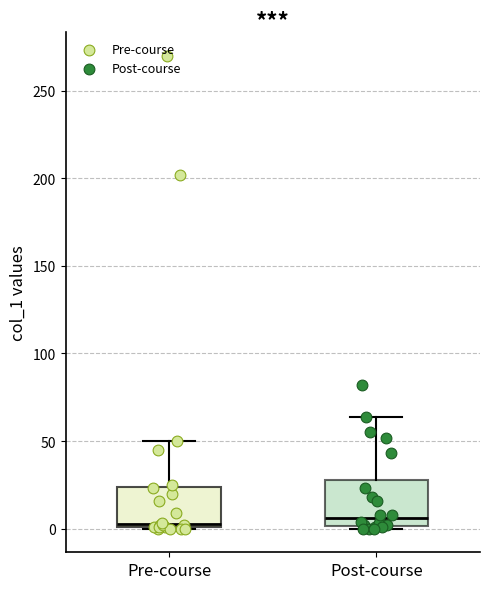

Where is the lower edge of the box for Pre-course on the y-axis? The values are not printed on the chart, so give them approximately, as read against the axis.

0